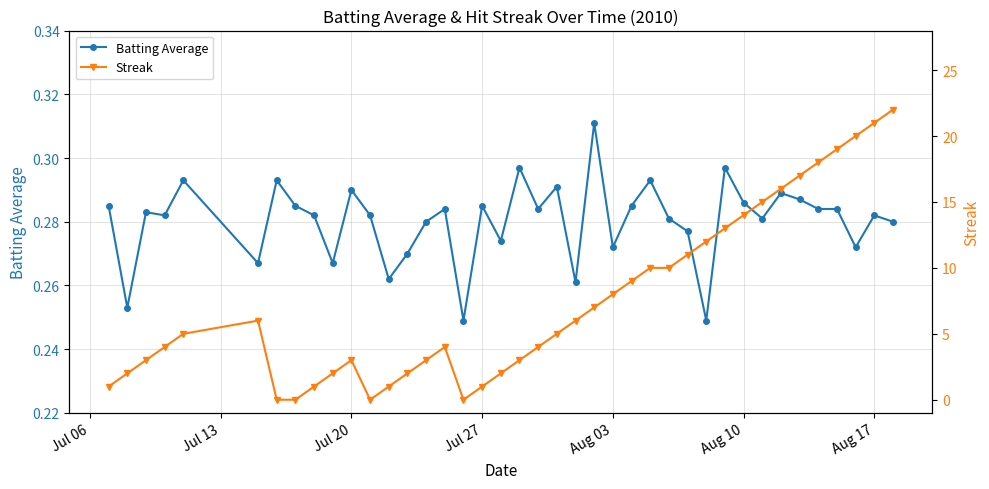

Count the Batting Average values in the range 0 to 1.

40